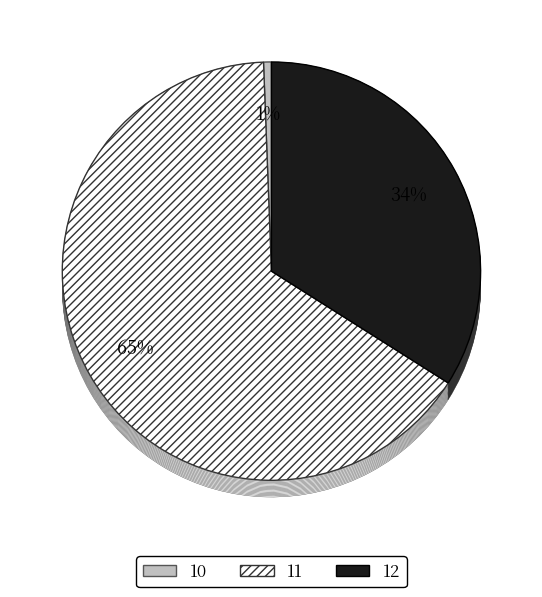

Rank the categories by value from lowest to highest.

10, 12, 11